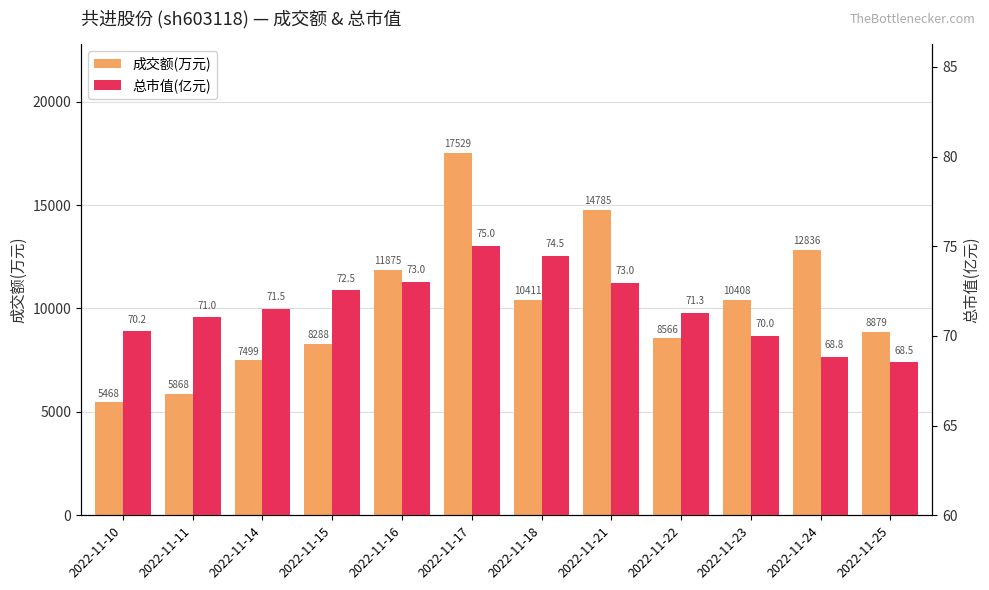

Which category has the lowest value across all series?

2022-11-25